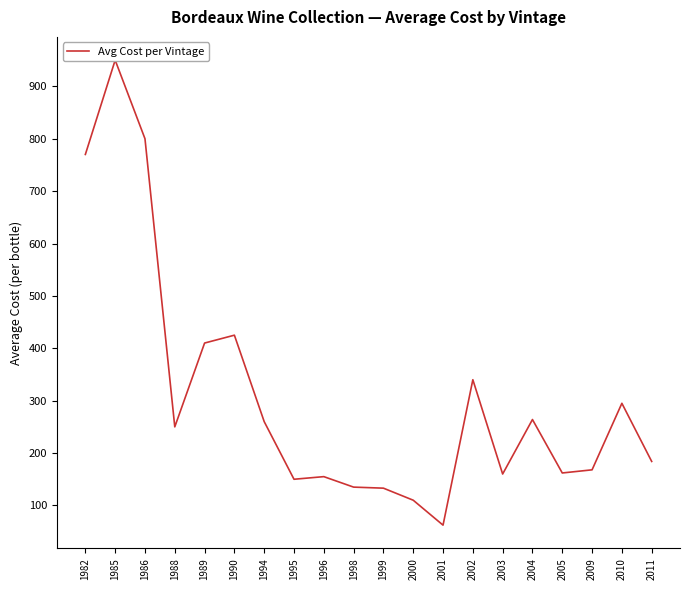

Which has a higher value, 2004 or 2000?

2004